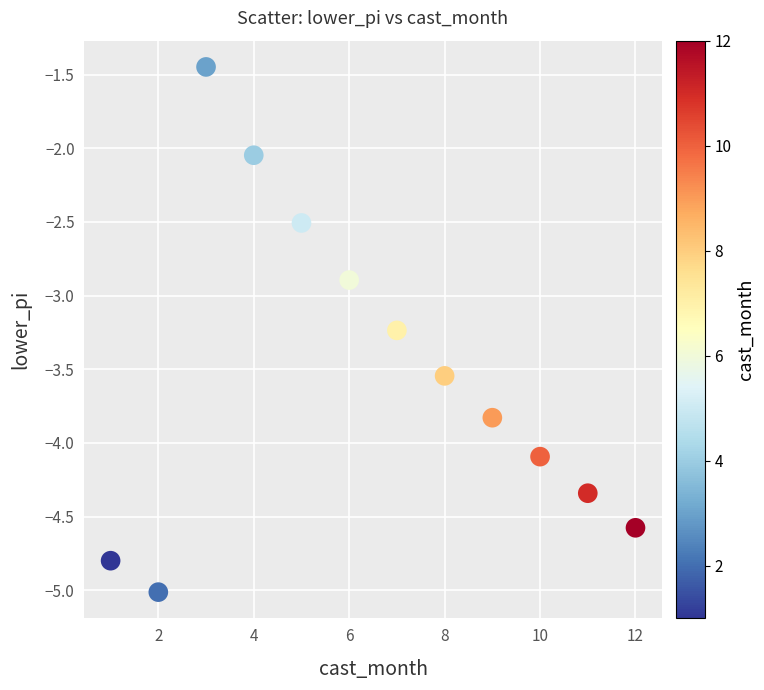

What Y value in the scatter plot is closest to -3?

-2.9